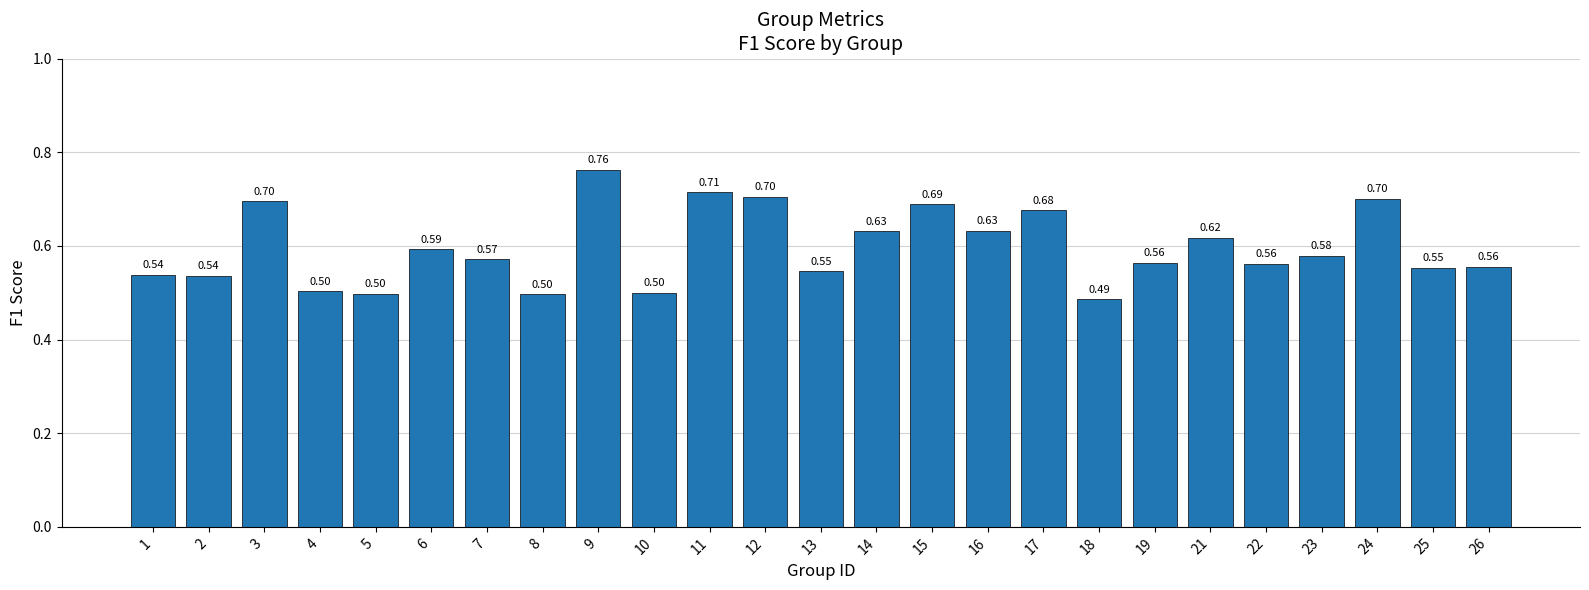

How many bars are there in total?

25